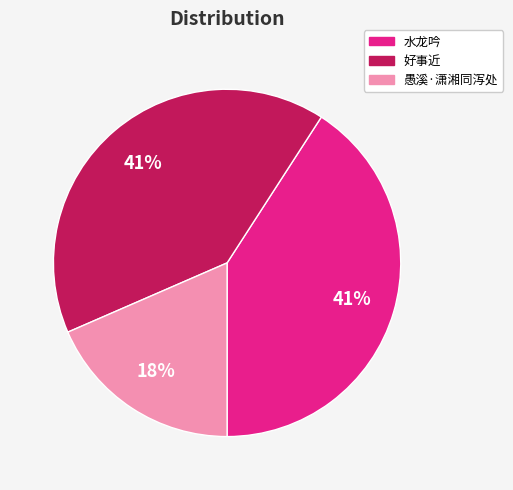

Is there any slice that represents more than half of the pie?

No